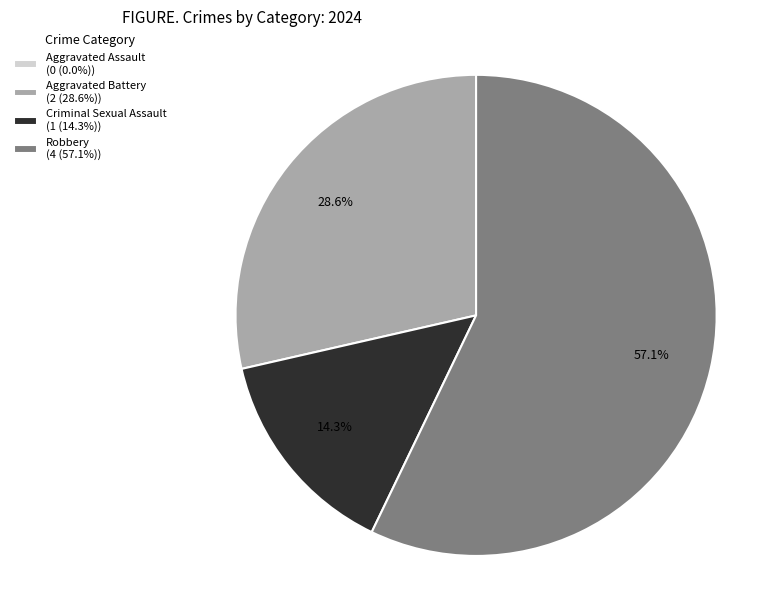

The Robbery slice represents 57% of the pie. True or false?

True